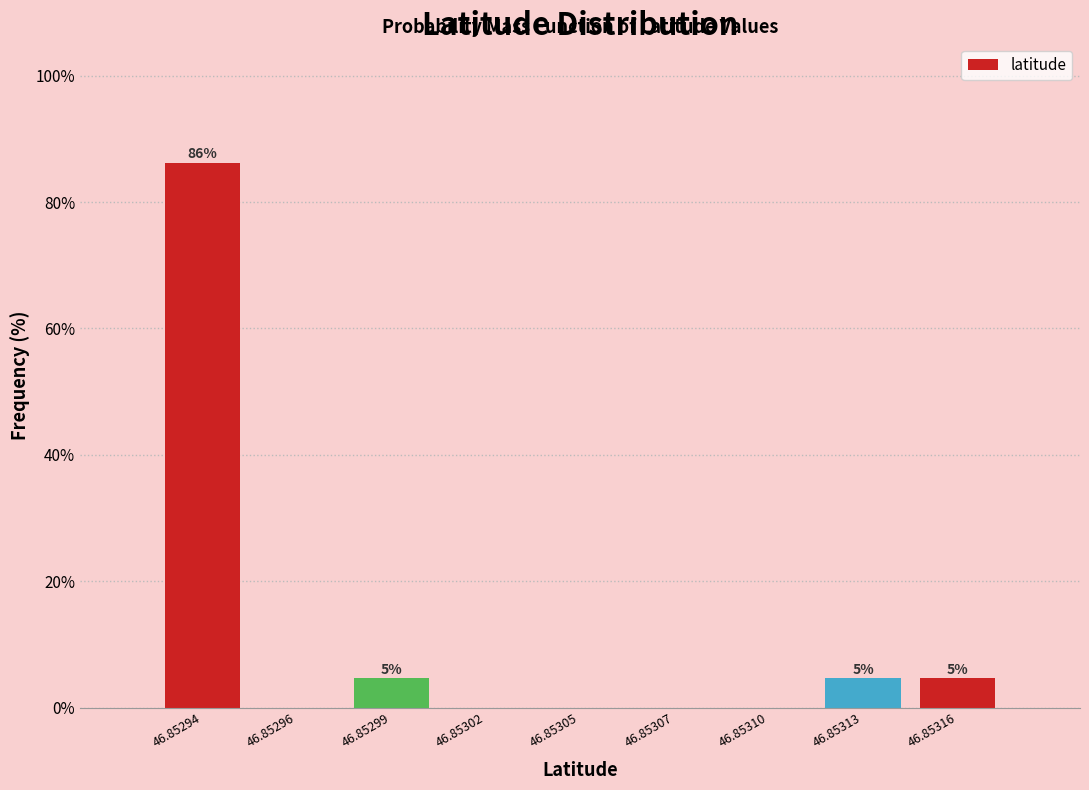

Reading left to right, what are all the values shown in this chart?

46.85294=86.2	46.85296=0.0	46.85299=4.6	46.85302=0.0	46.85305=0.0	46.85307=0.0	46.85310=0.0	46.85313=4.6	46.85316=4.6